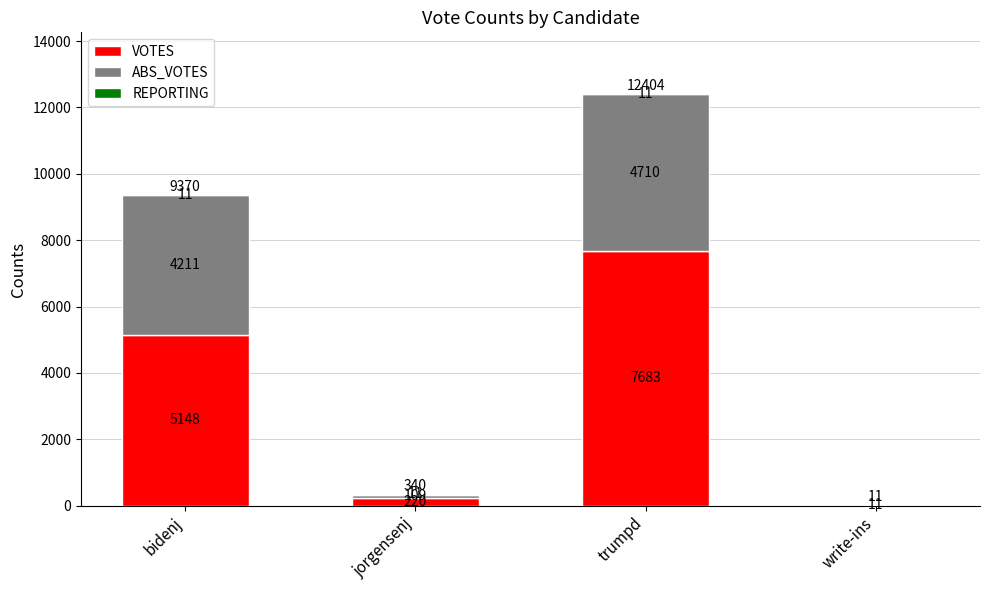

The value of VOTES at bidenj is 5148. True or false?

True